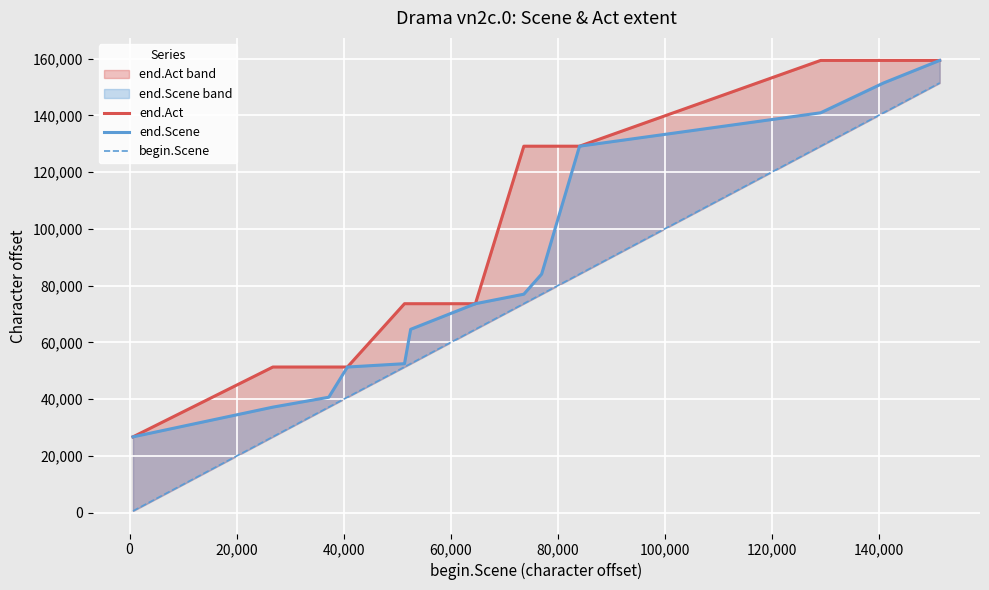

Reading left to right, transcribe all the data shown in this chart.

end.Act: 26746	51345	51345	51345	73647	73647	73647	129131	129131	129131	159347	159347	159347
end.Scene: 26746	37216	40703	51345	52520	64624	73647	77003	84083	129131	140903	151395	159347
begin.Scene: 638	26783	37230	40717	51384	52535	64638	73687	77017	84097	129170	140917	151409